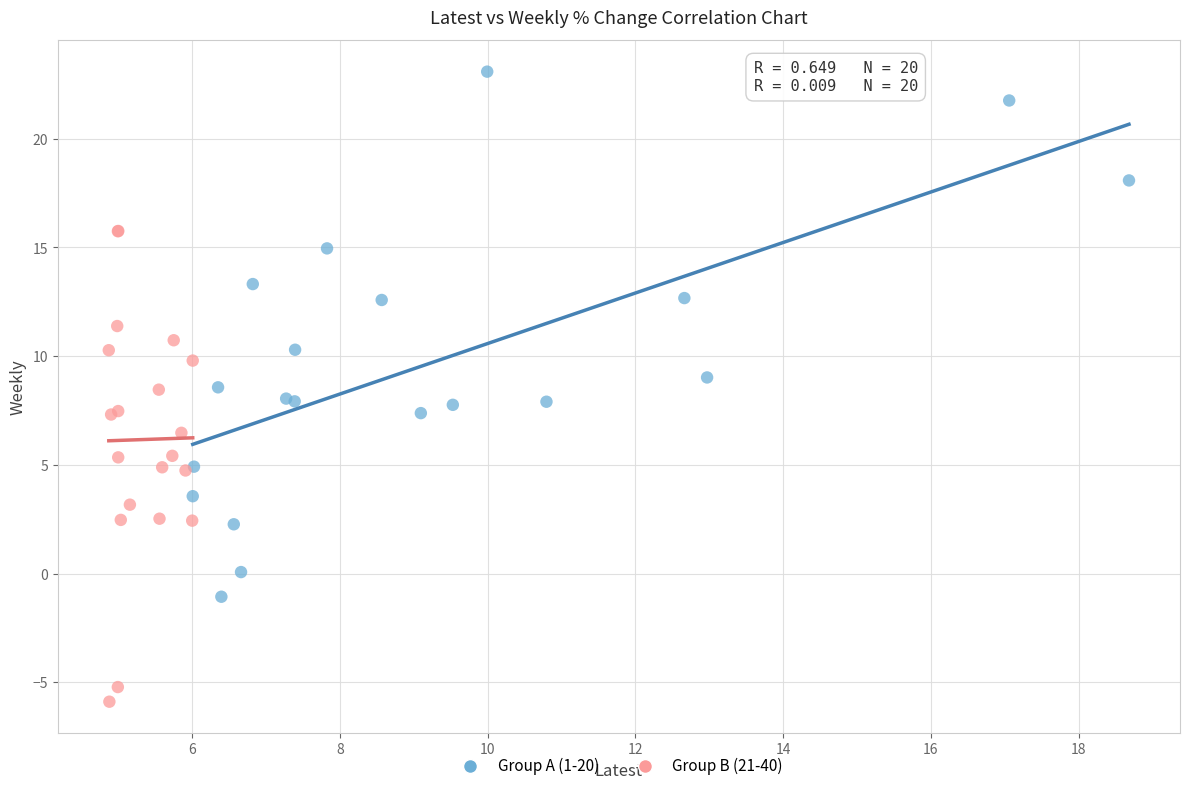

What are all the series names shown in the legend?

Group A (1-20), Group B (21-40)